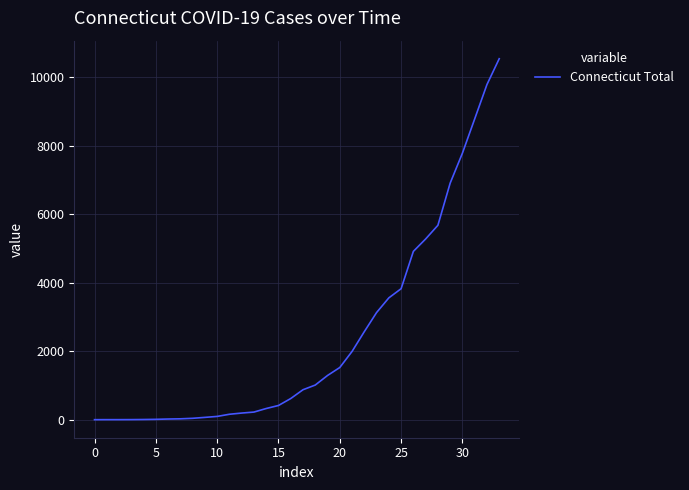

What is the difference between the maximum and minimum values?

10537